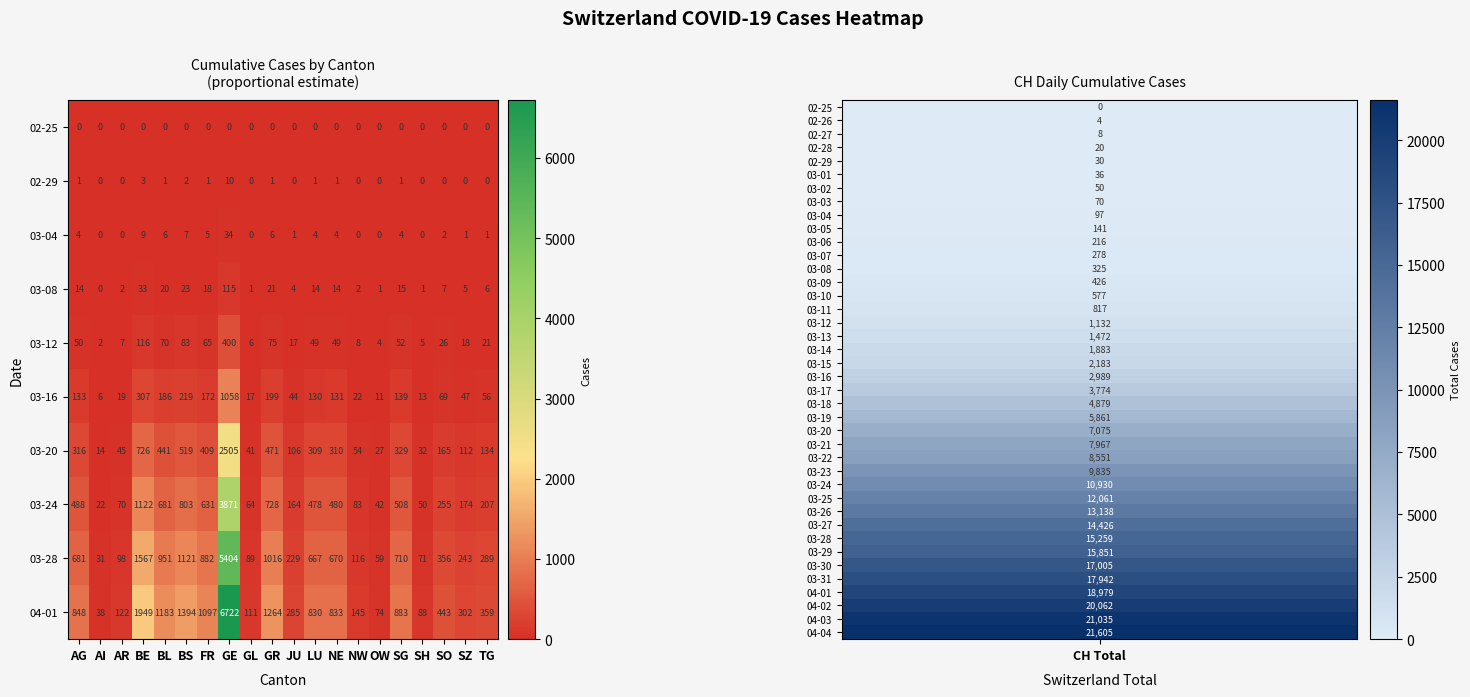

Read the 04-01 value at FR.

1097